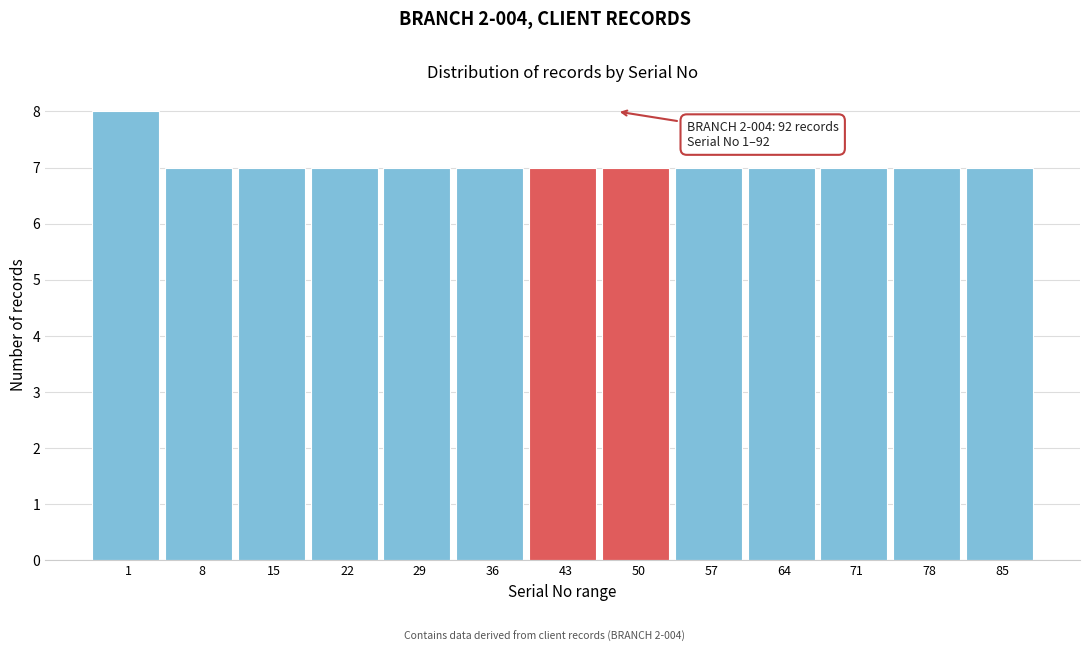

Reading left to right, extract all data points from this chart.

1=8	8=7	15=7	22=7	29=7	36=7	43=7	50=7	57=7	64=7	71=7	78=7	85=7